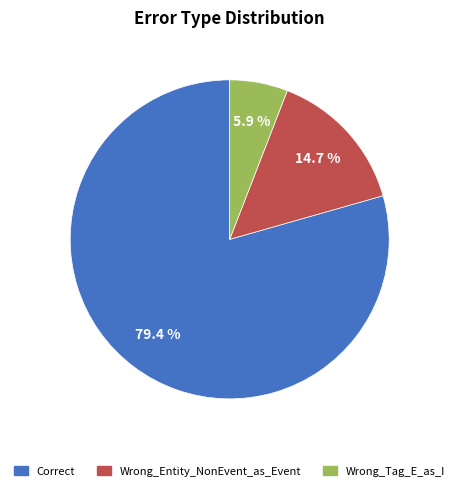

Which slice is the largest?

Correct